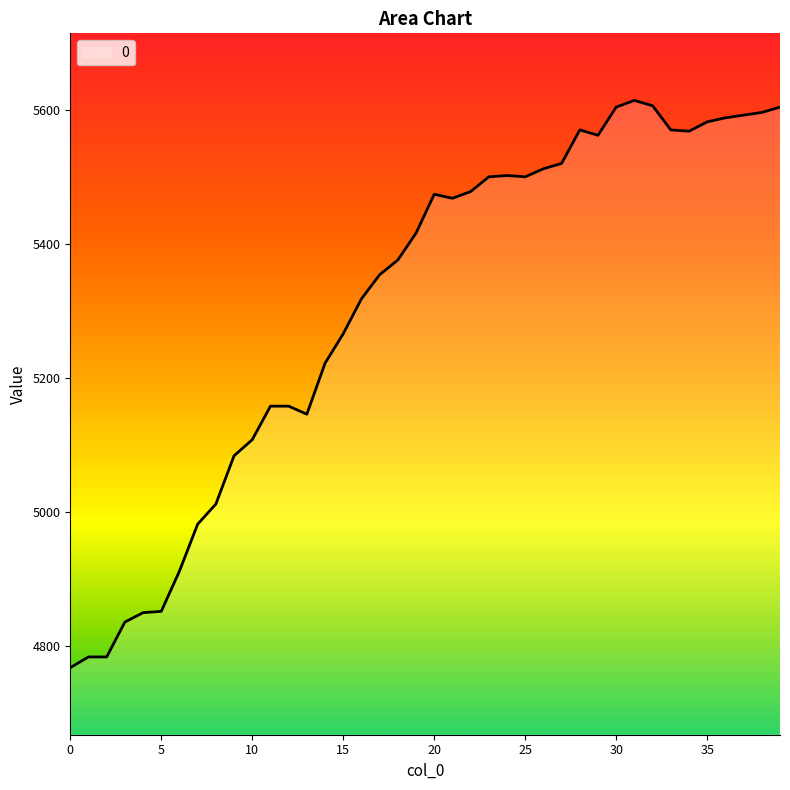

How many series are shown in this chart?

1